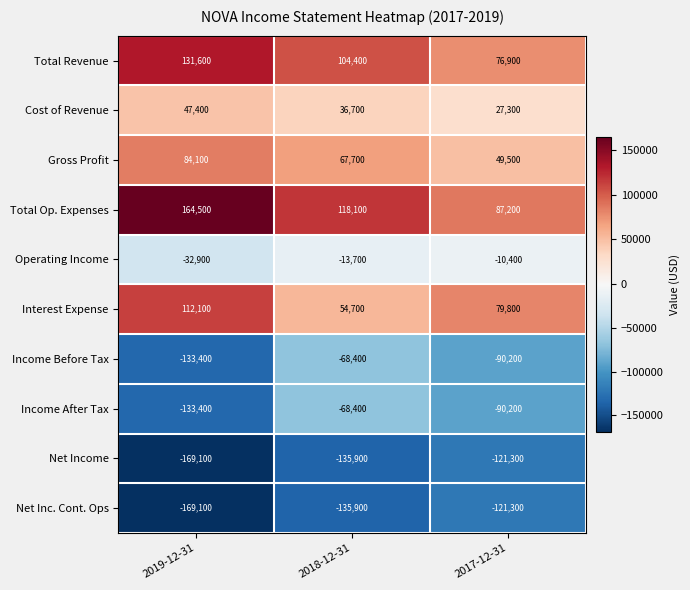

List the labels in order of Net Inc. Cont. Ops value, largest first.

2017-12-31, 2018-12-31, 2019-12-31